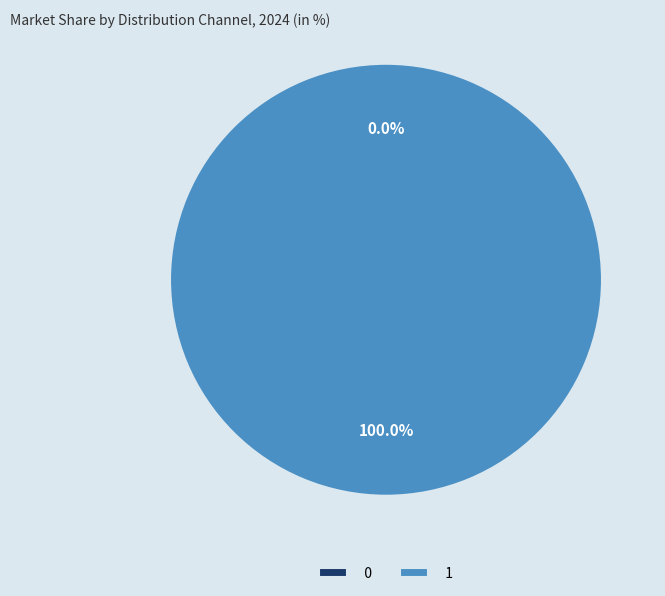

What is the majority slice?

1